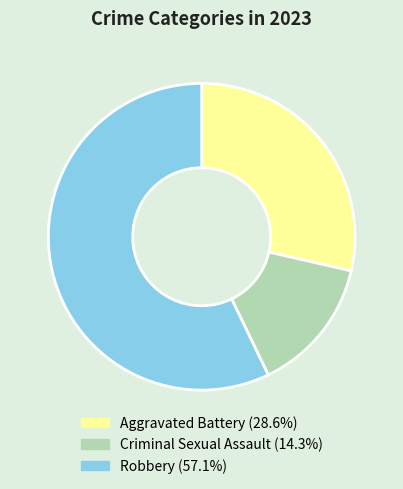

Does any single category account for the majority?

Yes